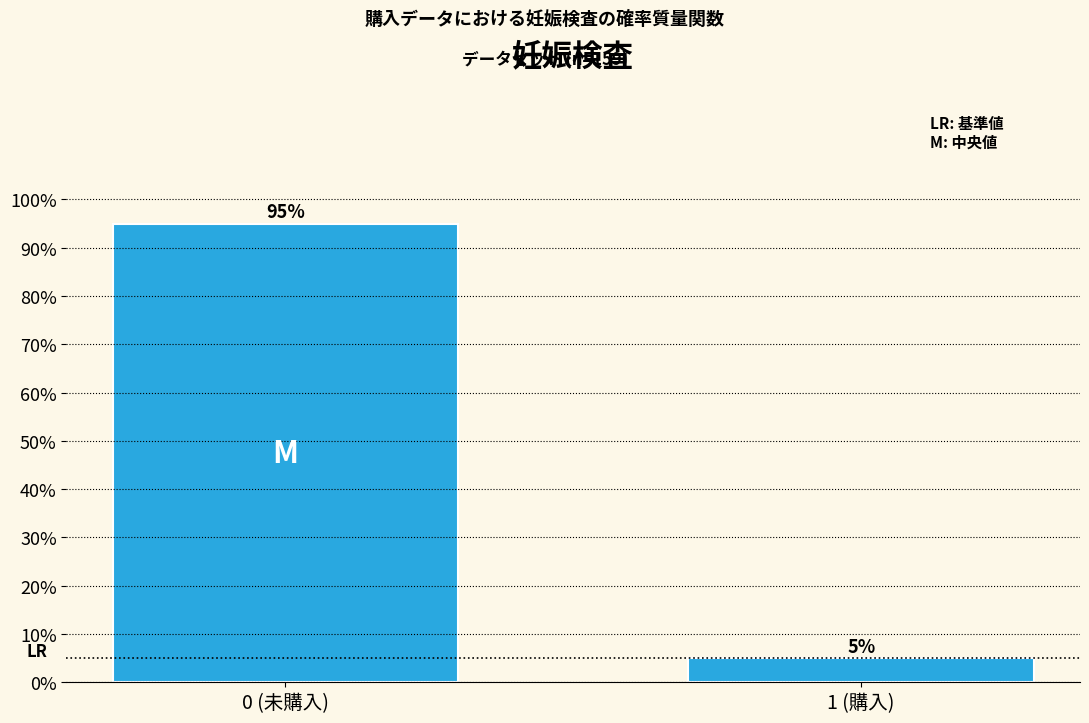

Reading left to right, transcribe all the data shown in this chart.

0 (未購入)=95.0	1 (購入)=5.0